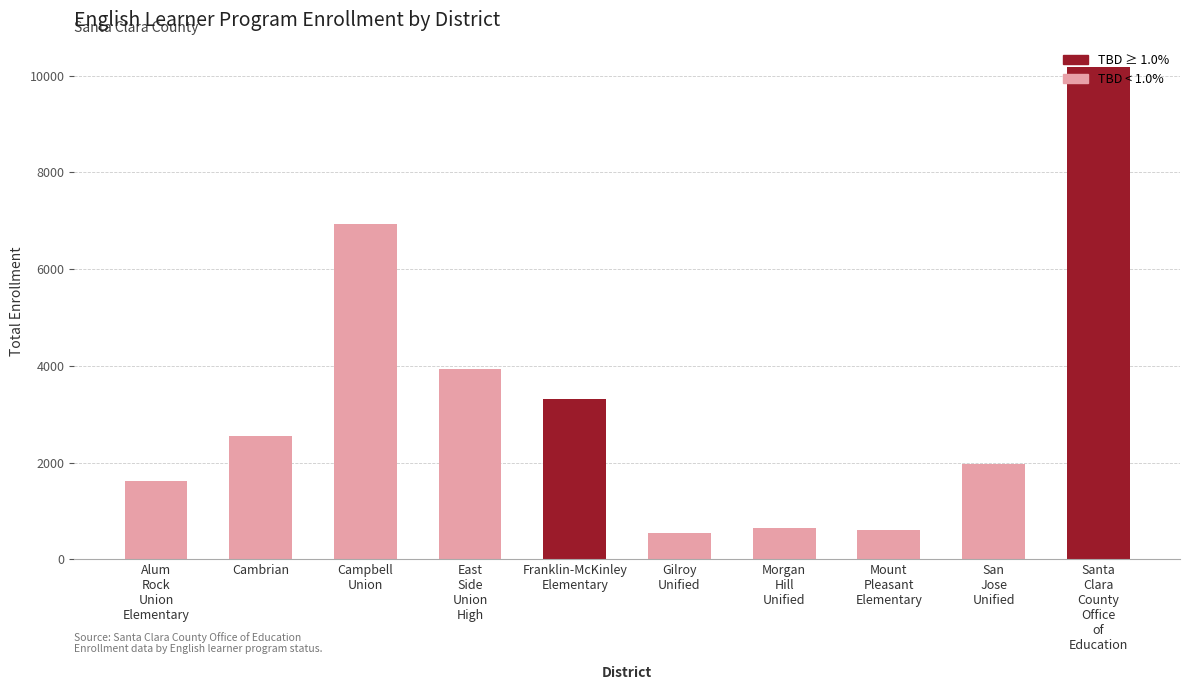

Is it true that the value at Campbell
Union is 6930?

True